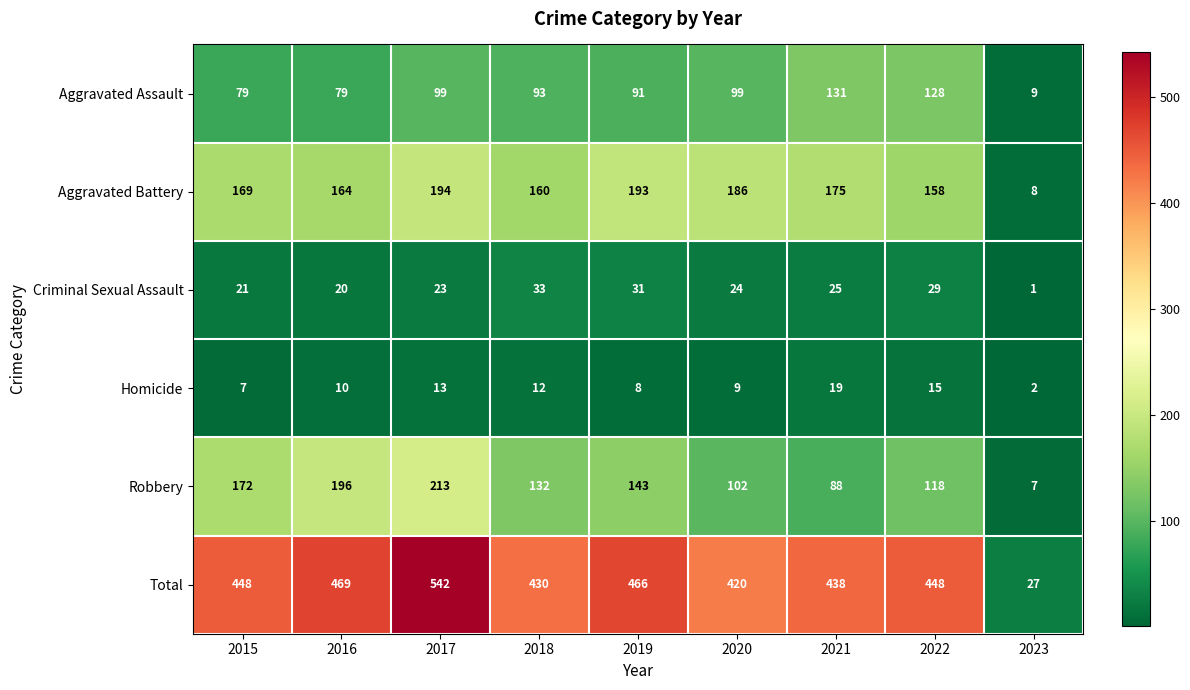

The value of Aggravated Battery at 2015 is 169. True or false?

True